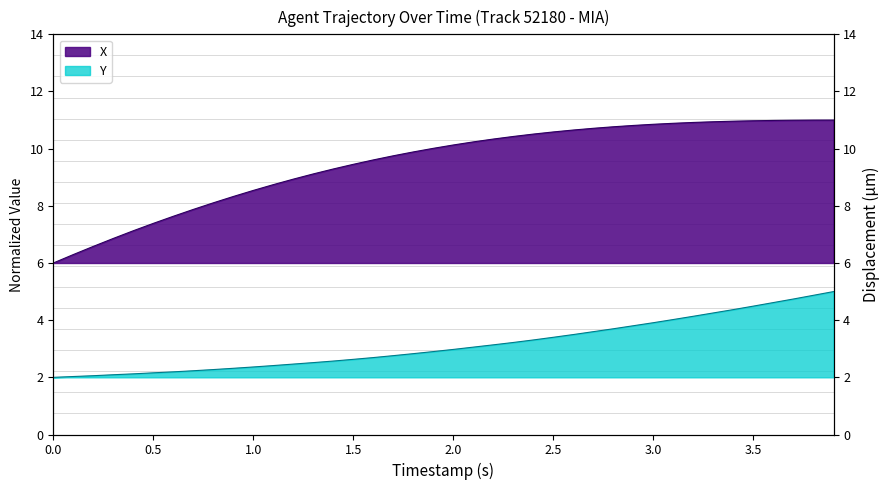

Which series has the widest spread of values?

X